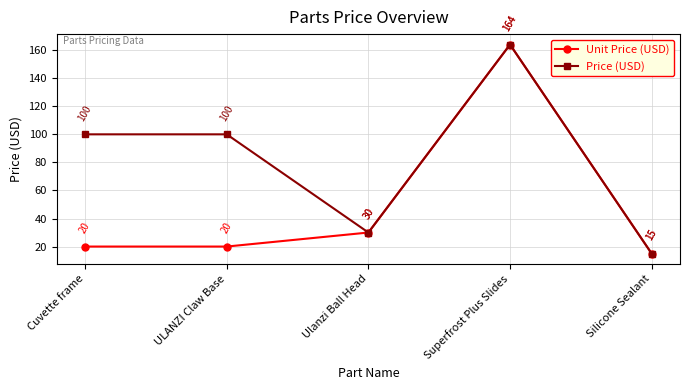

At which category is the sum across all series the highest?

Superfrost Plus Slides